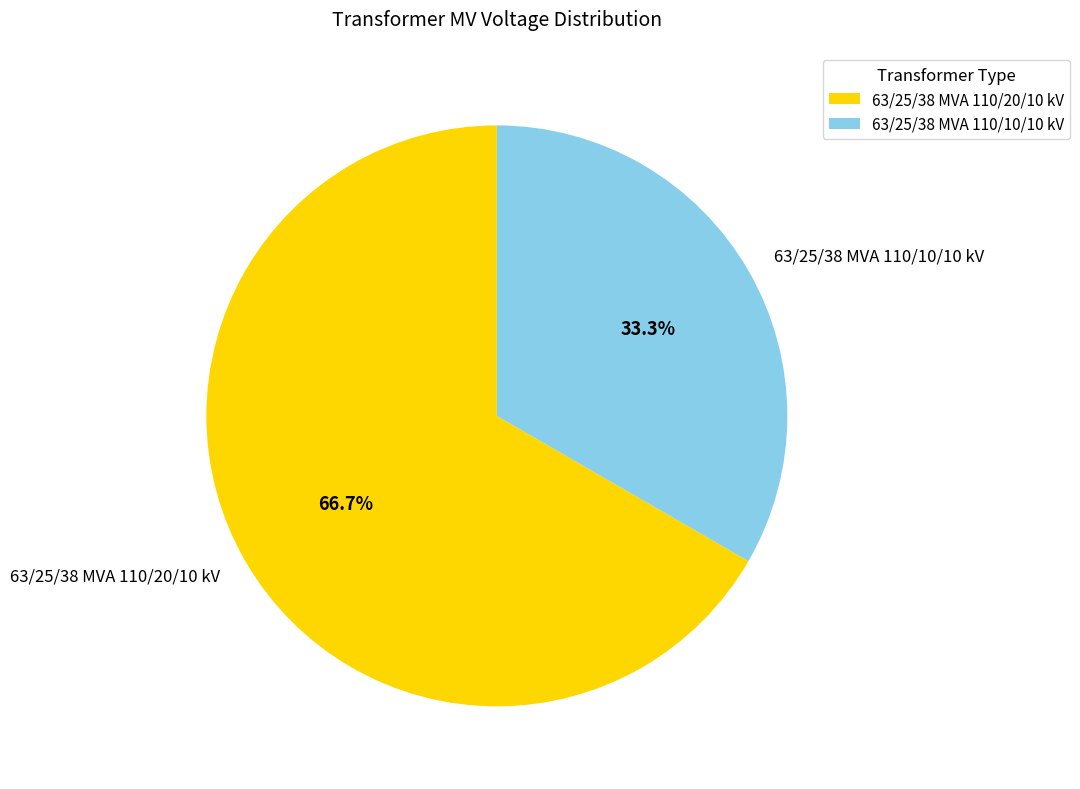

How many slices are in this pie chart?

2